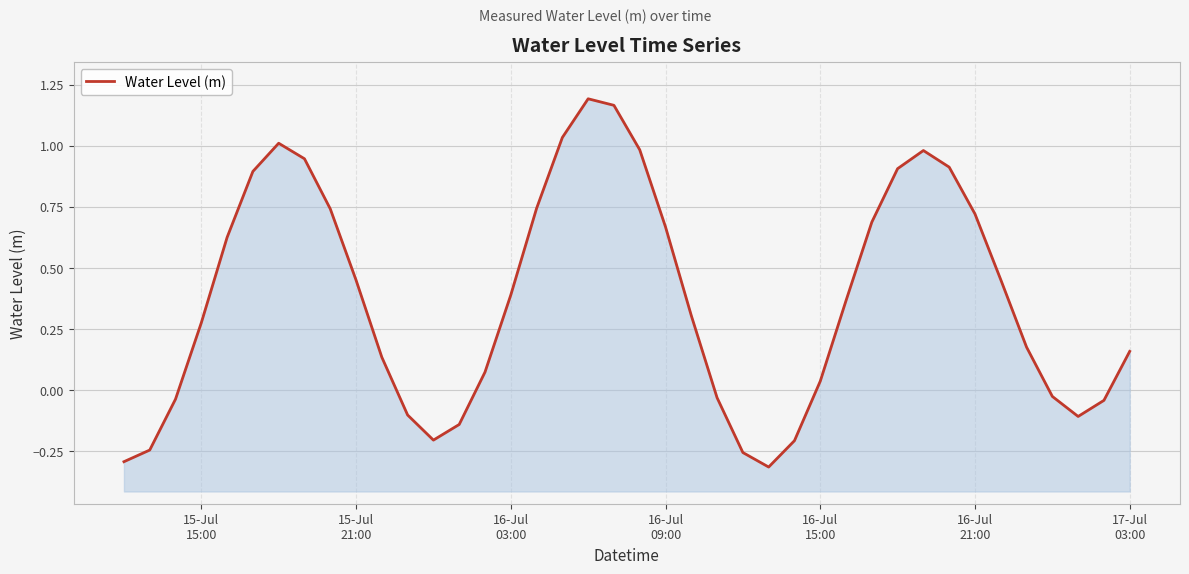

How many categories are shown in the chart?

40